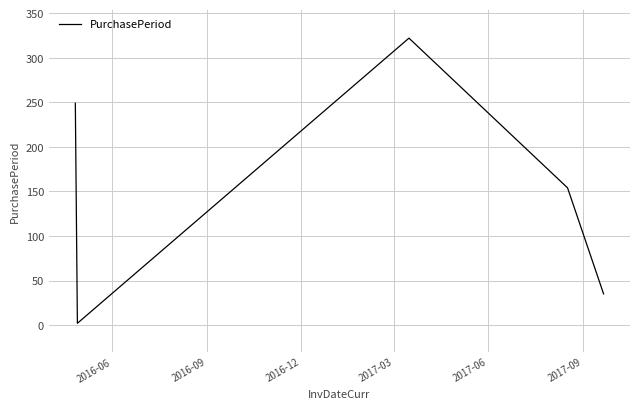

How many interior local peaks (higher than both neighbors) does the data have?

1